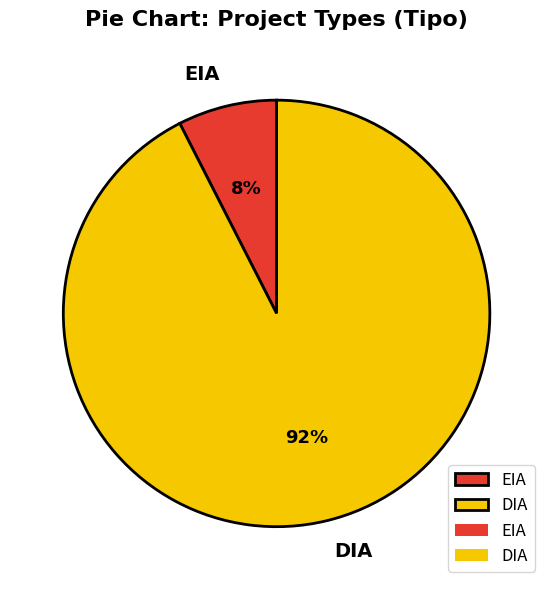

The DIA slice represents 80% of the pie. True or false?

False